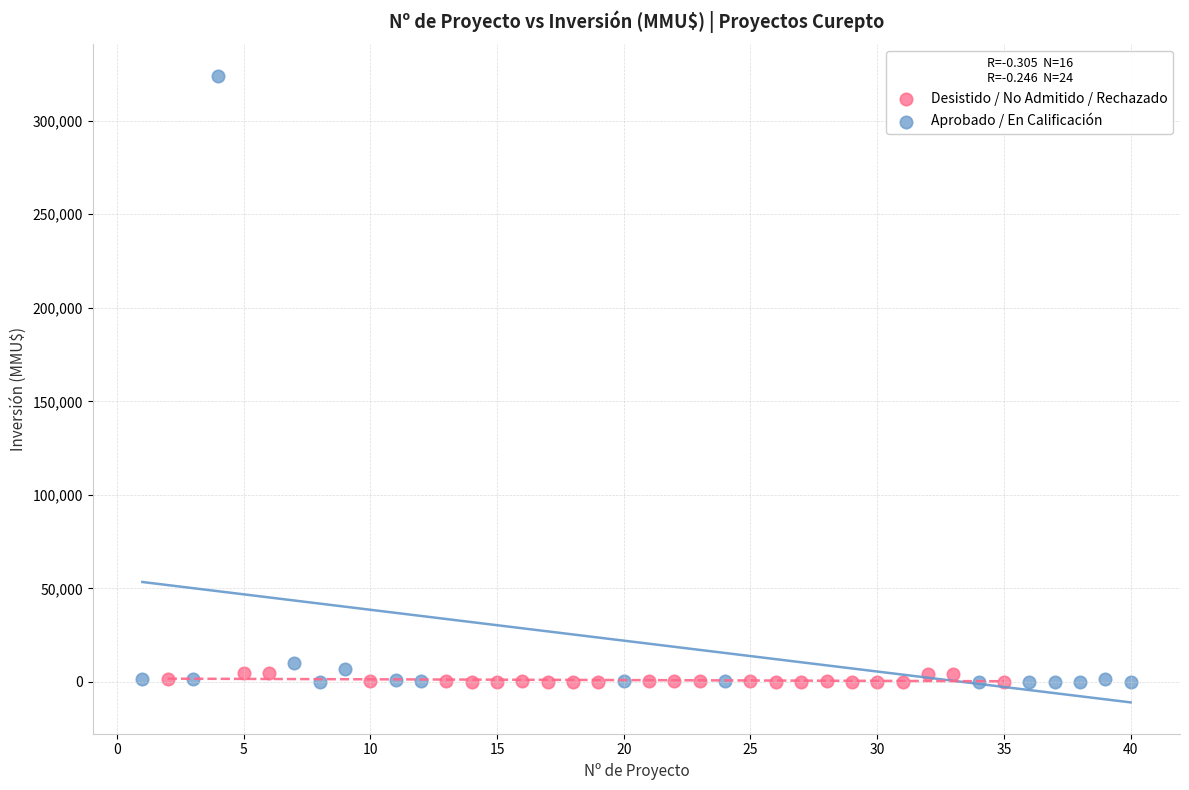

Which series contains the highest Y value?

Aprobado / En Calificación